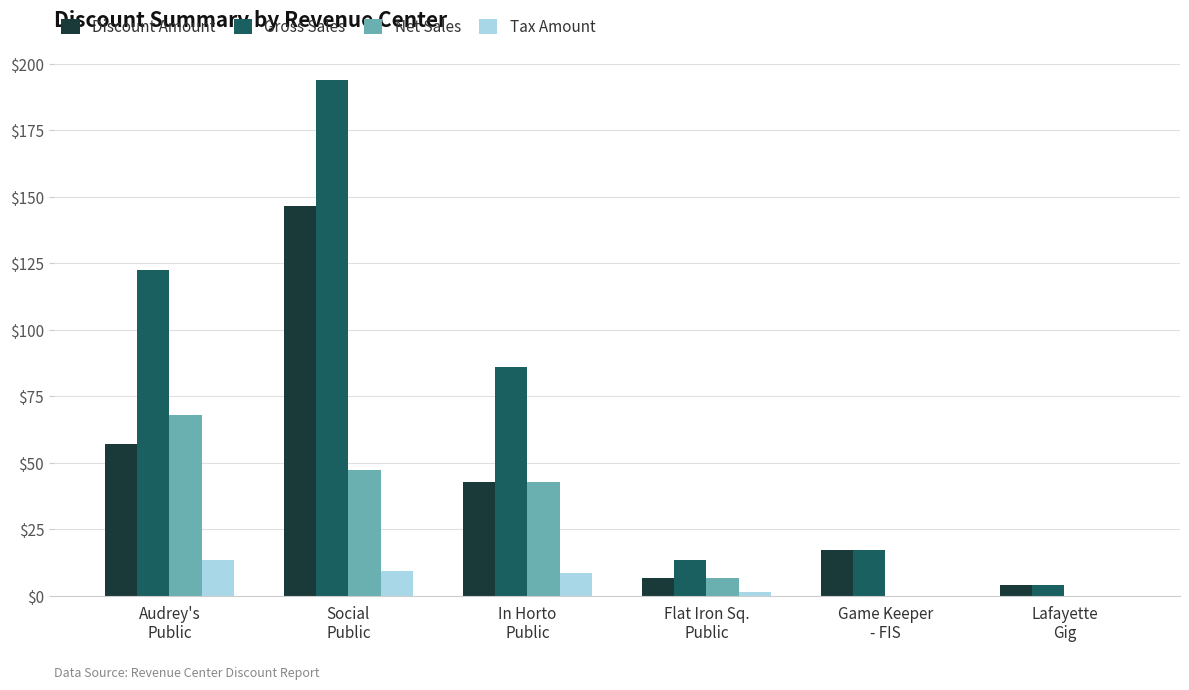

Between Social
Public and In Horto
Public, which series saw the biggest shift?

Gross Sales